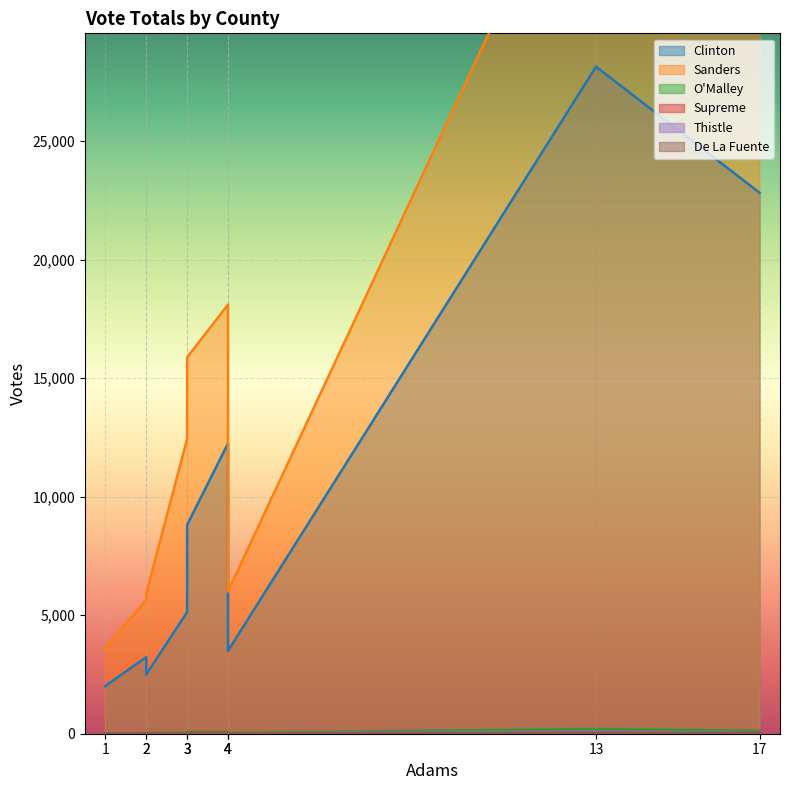

How many distinct data groups are displayed?

6